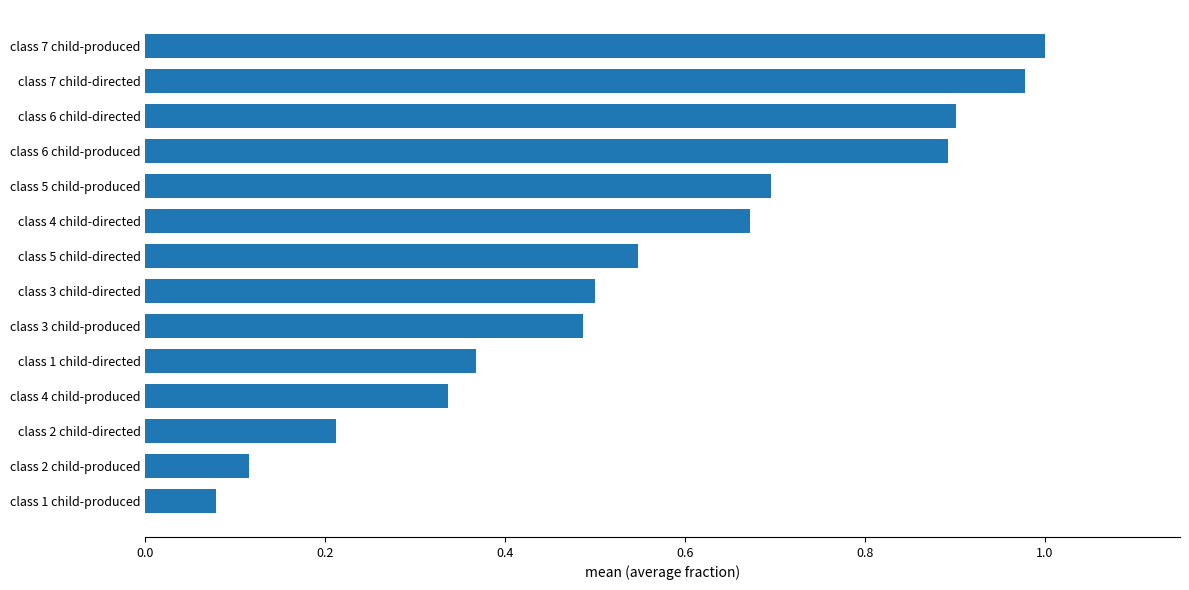

What is the difference between the second highest and minimum values?

0.9